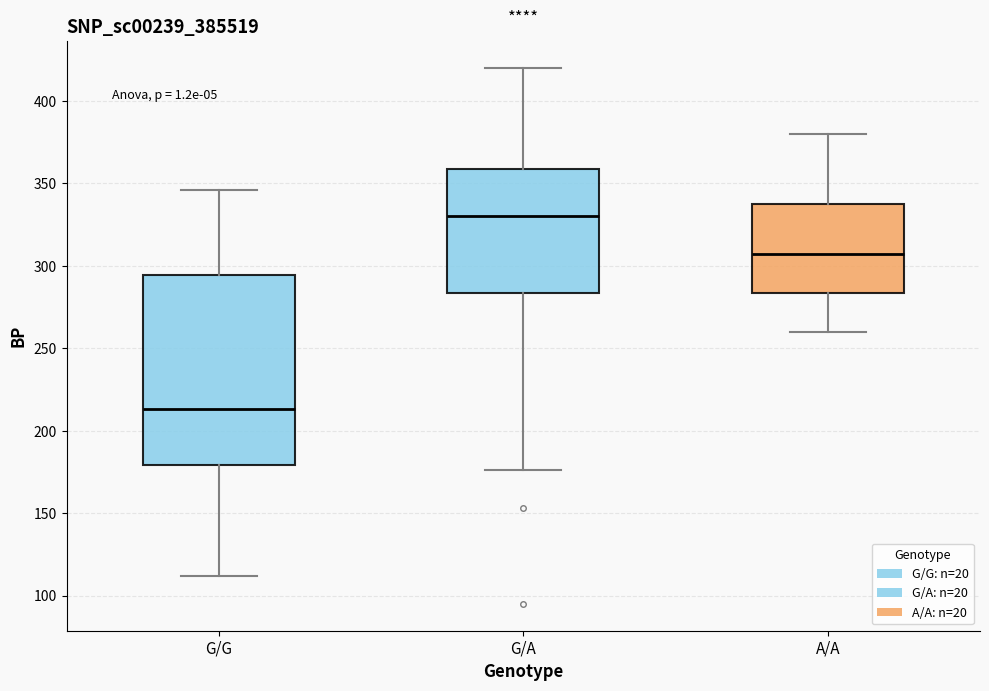

Which box is the tallest, from its lower edge to its upper edge?

G/G